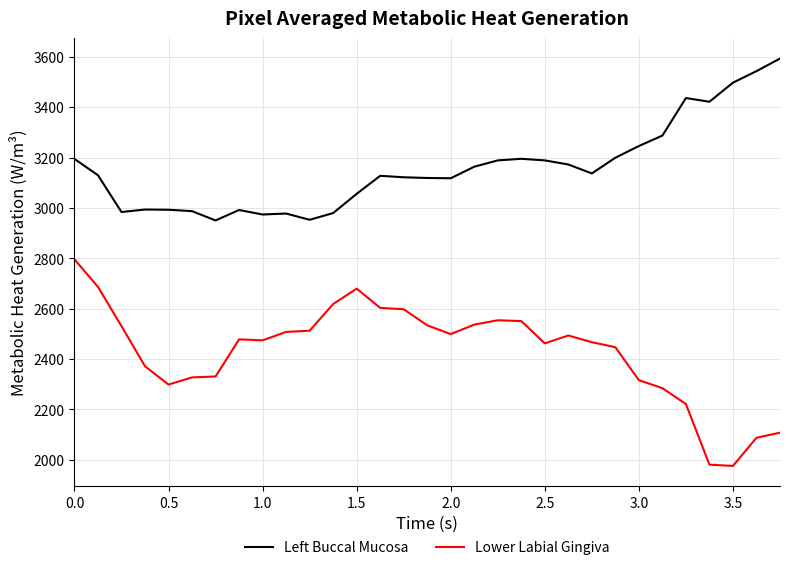

True or false: Lower Labial Gingiva and Left Buccal Mucosa cross at least once.

False